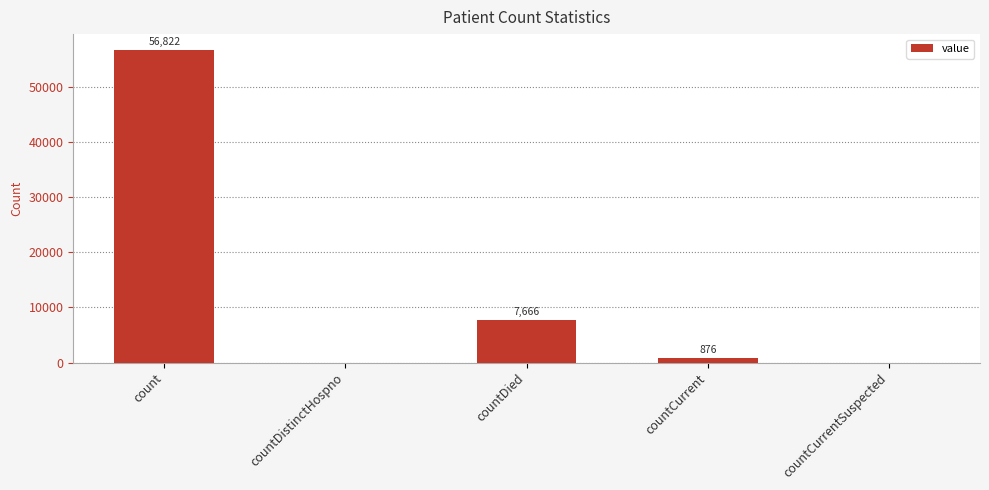

At which category does the chart reach its peak across all series?

count